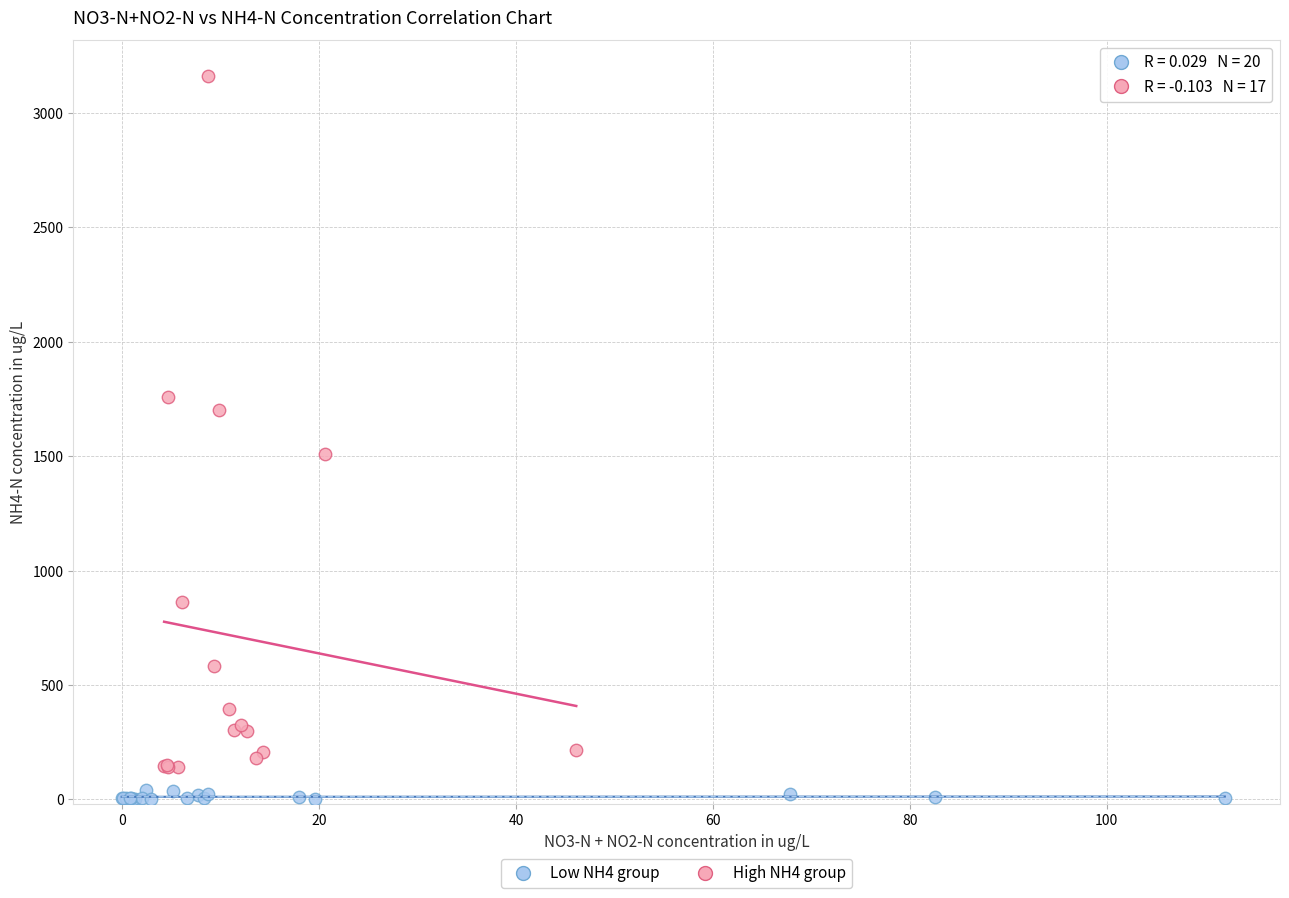

Which series contains the highest Y value?

High NH4 group